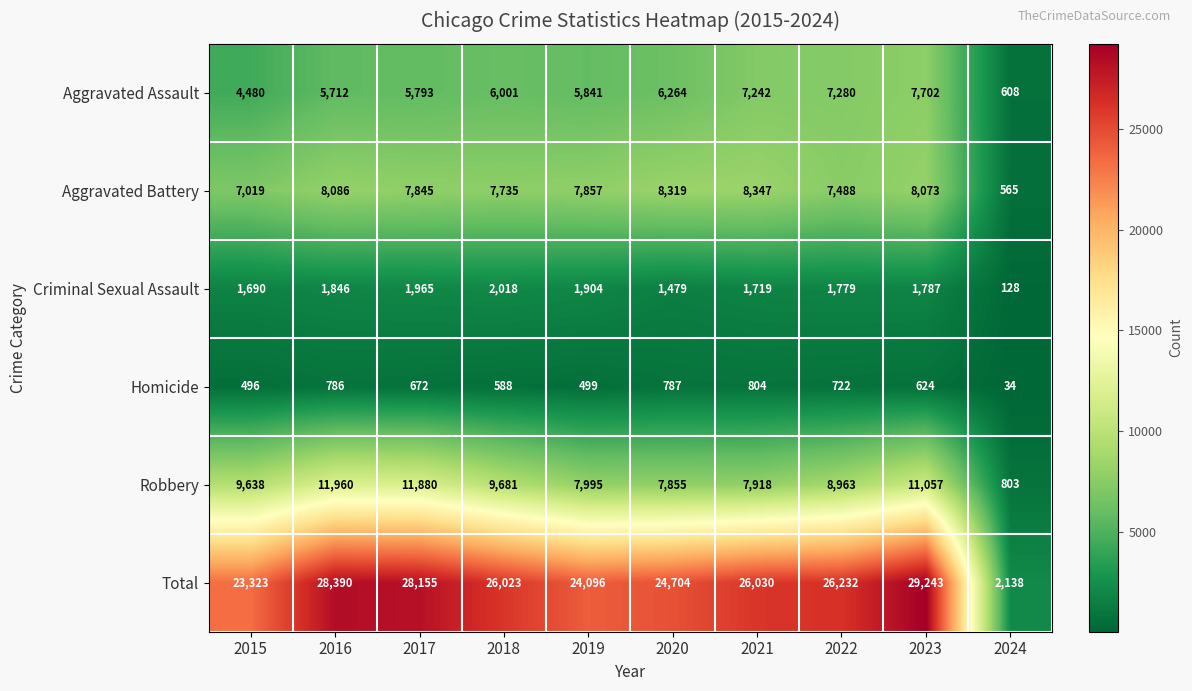

Is it true that Criminal Sexual Assault equals 1719 at 2021?

True